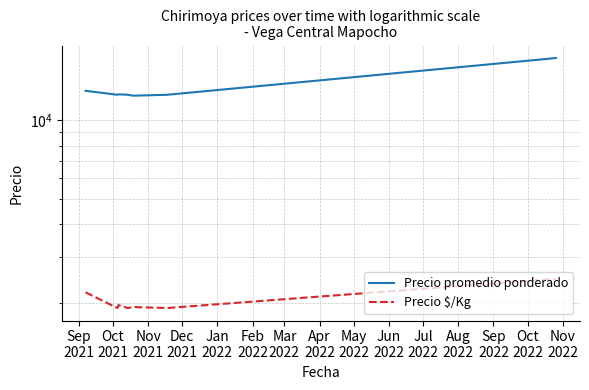

Is the value of Precio promedio ponderado at Jan
2022 greater than the value of Precio $/Kg at Dec
2021?

Yes